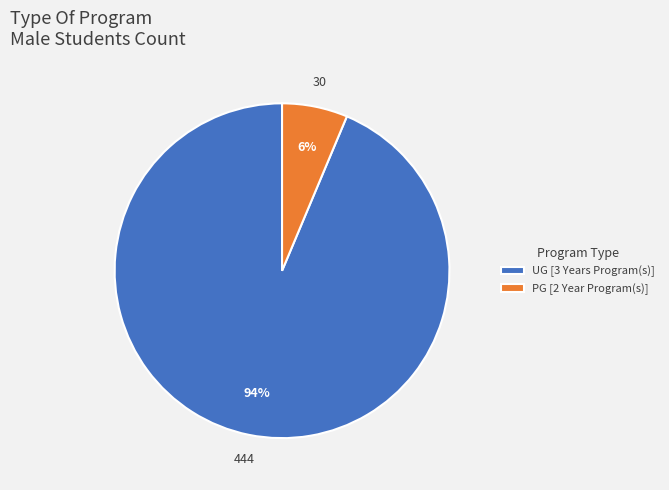

How many slices are in this pie chart?

2